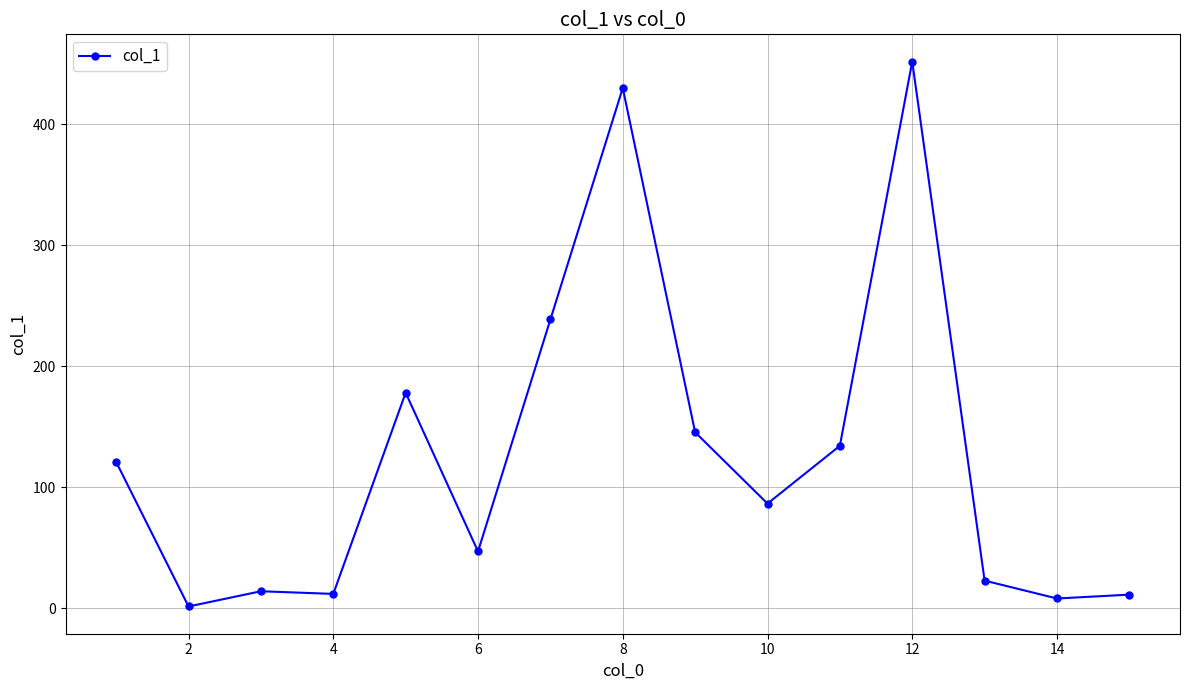

What is the sum of all values?

1901.1